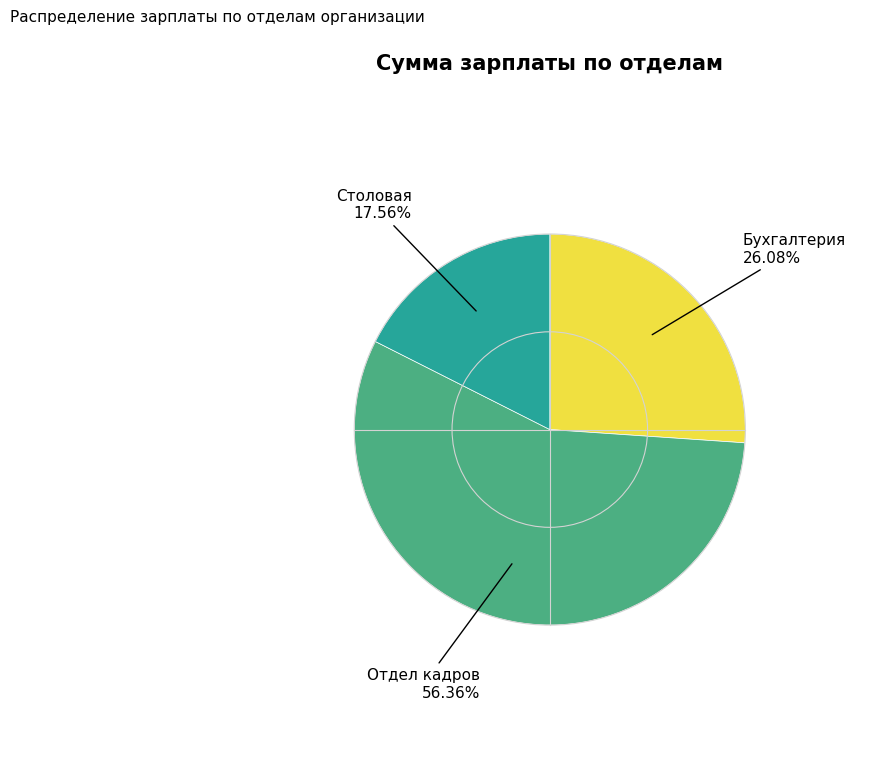

How many segments does this pie chart have?

3